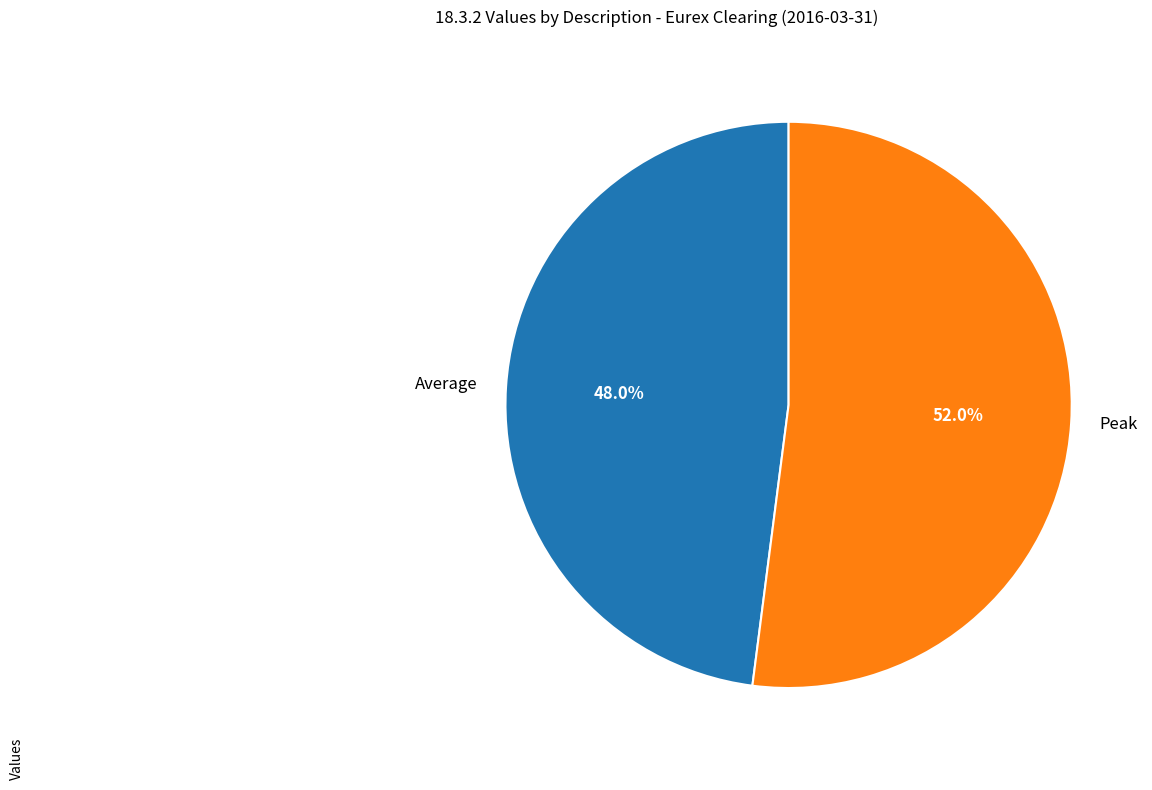

What is the largest slice in the pie chart?

Peak